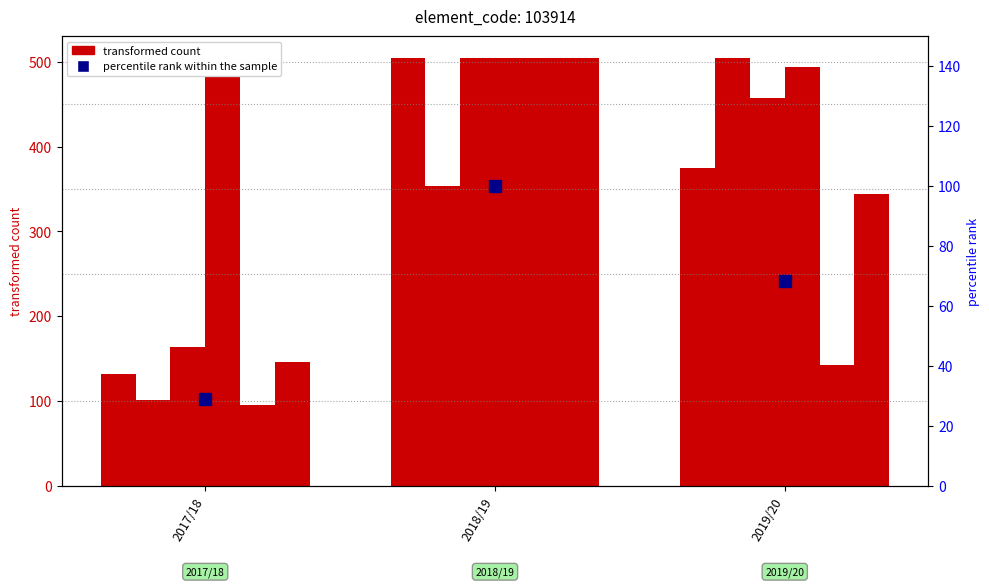

Reading left to right, what are all the values shown in this chart?

bps: 132.0	505.0	375.0
clean_sheets: 101.0	353.5	505.0
creativity: 163.3	505.0	457.0
end_cost: 482.0	505.0	493.5
goals_conceded: 94.7	505.0	142.0
ict_index: 146.3	505.0	344.3